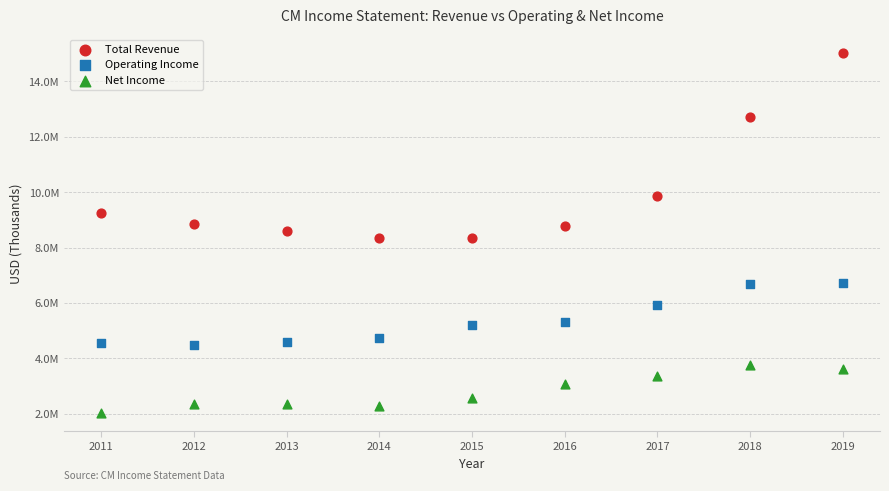

What are all the series names shown in the legend?

Total Revenue, Operating Income, Net Income